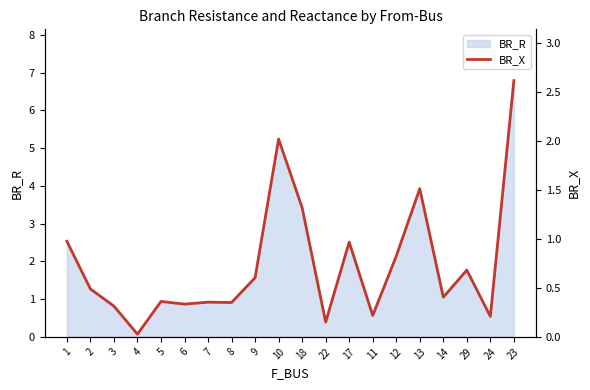

The value of BR_R at 6 is 1.2. True or false?

False